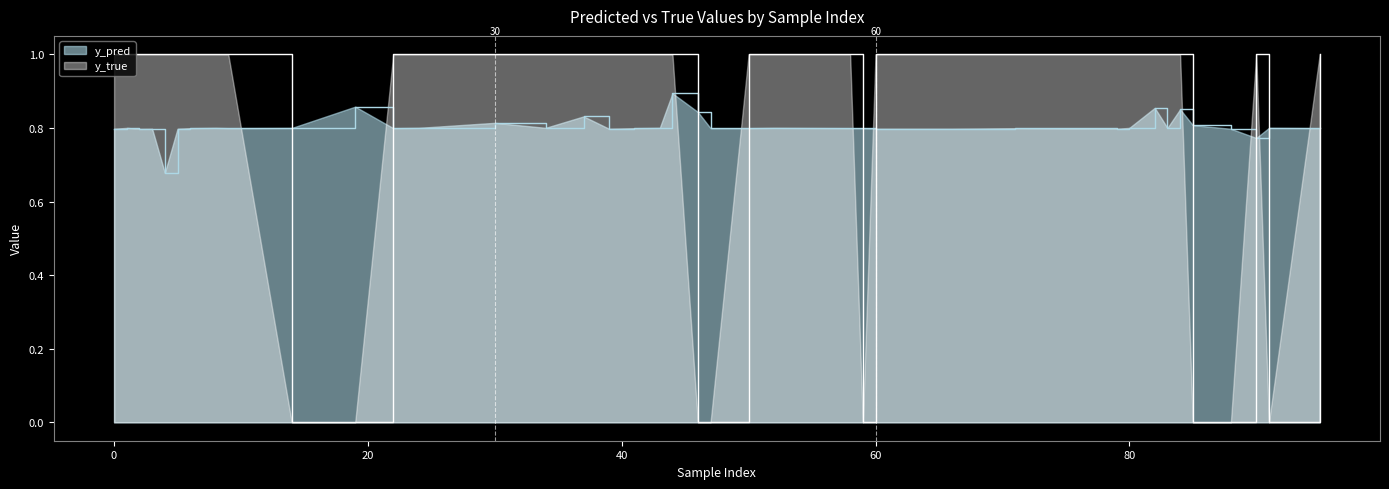

At 83, list the series in order from largest to smallest.

y_true, y_pred